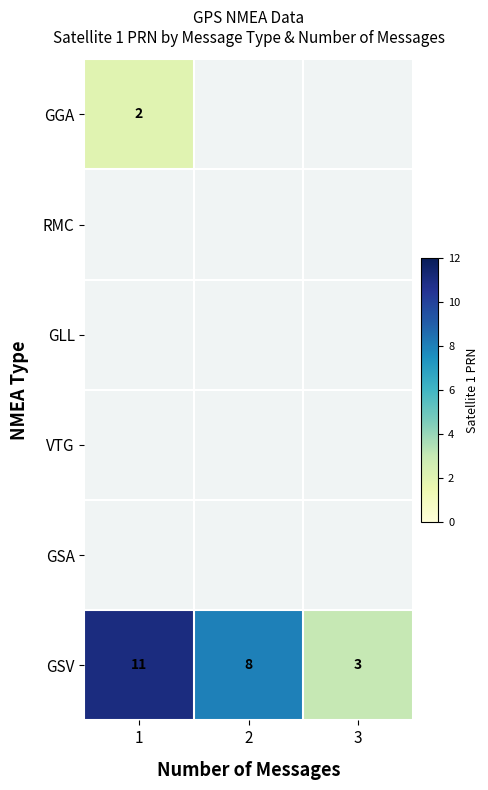

What is the difference between the GSV values at 1 and 3?

8